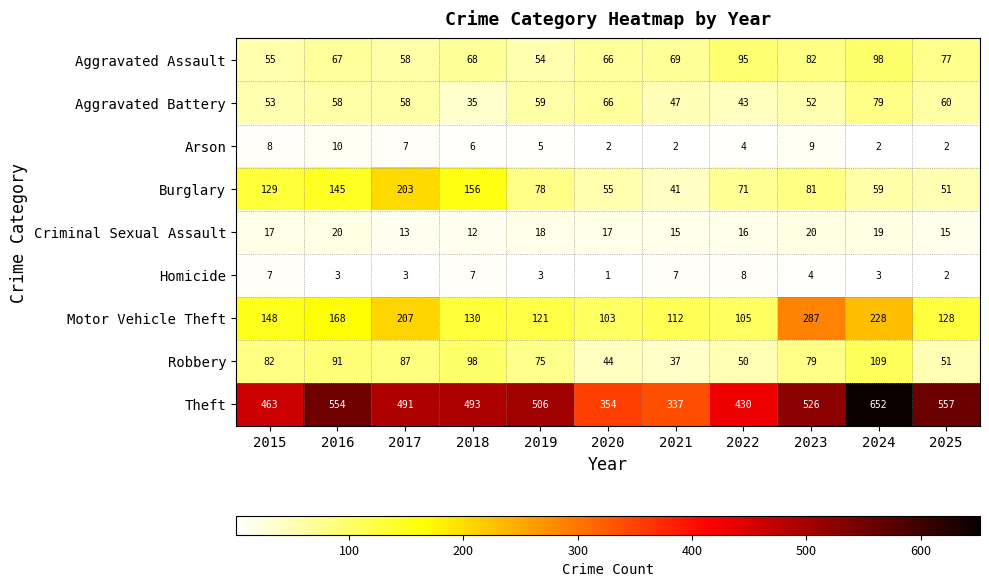

What is the sum of all Theft values?

5363